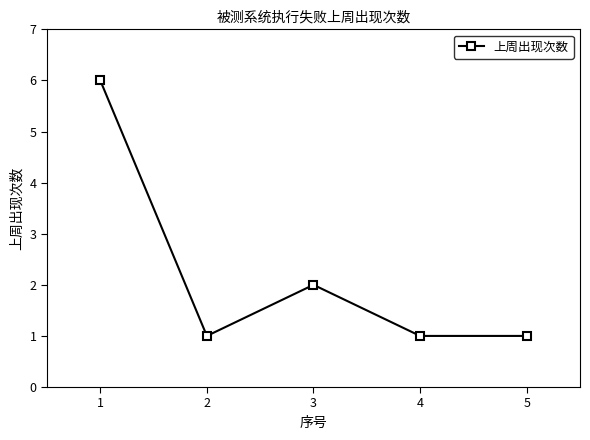

How many interior local peaks (higher than both neighbors) does the data have?

1